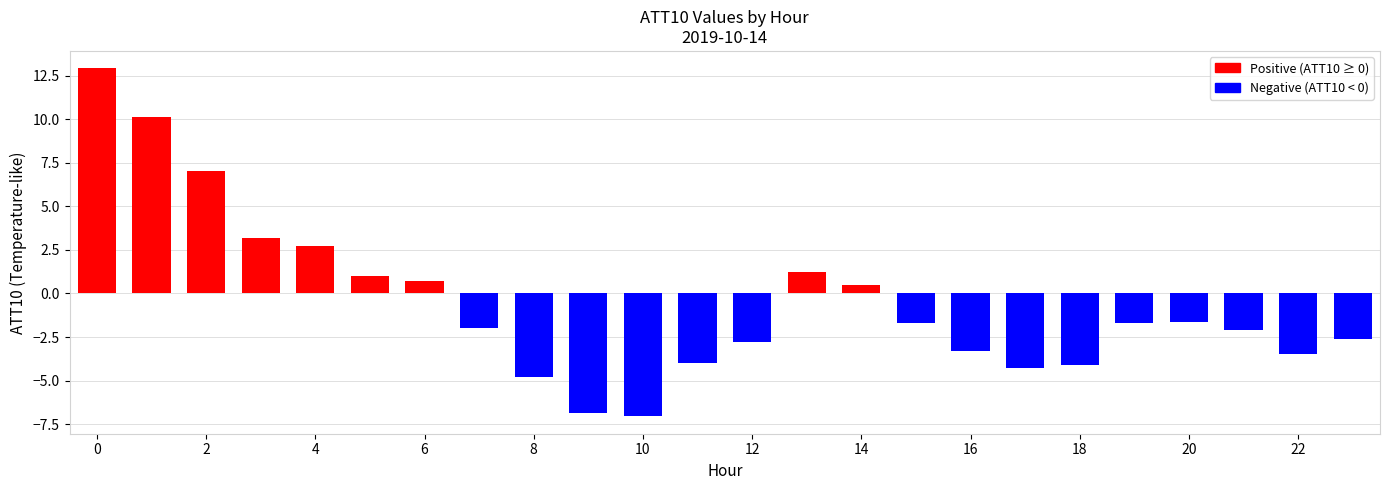

What is the maximum value shown in the chart?

12.9